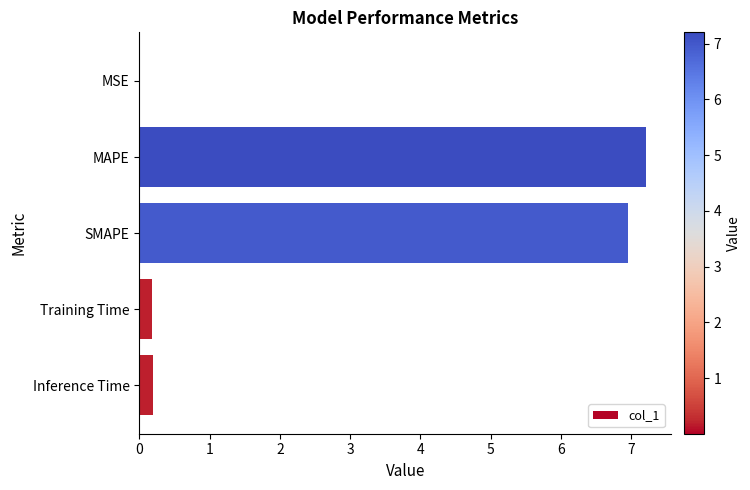

True or false: the data shows 7.0 at SMAPE.

True